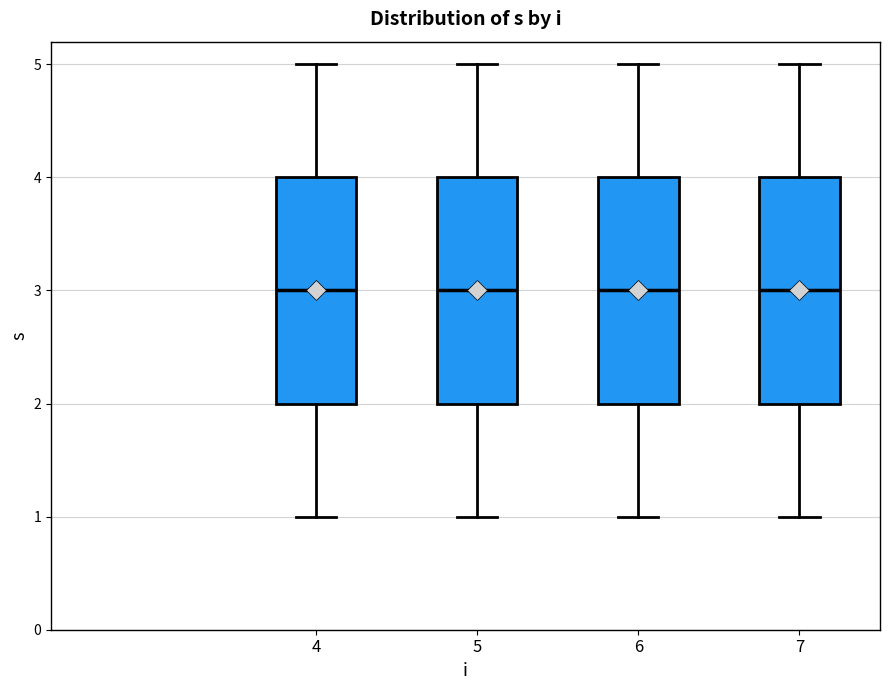

Reading left to right, transcribe this box plot: for each box, give where its median line is, the range the box spans, and where its two whiskers end, as read against the y-axis. The values are not printed on the chart, so give them approximately, as read against the axis.

4: median 3, box 2 to 4, whiskers 1 to 5
5: median 3, box 2 to 4, whiskers 1 to 5
6: median 3, box 2 to 4, whiskers 1 to 5
7: median 3, box 2 to 4, whiskers 1 to 5